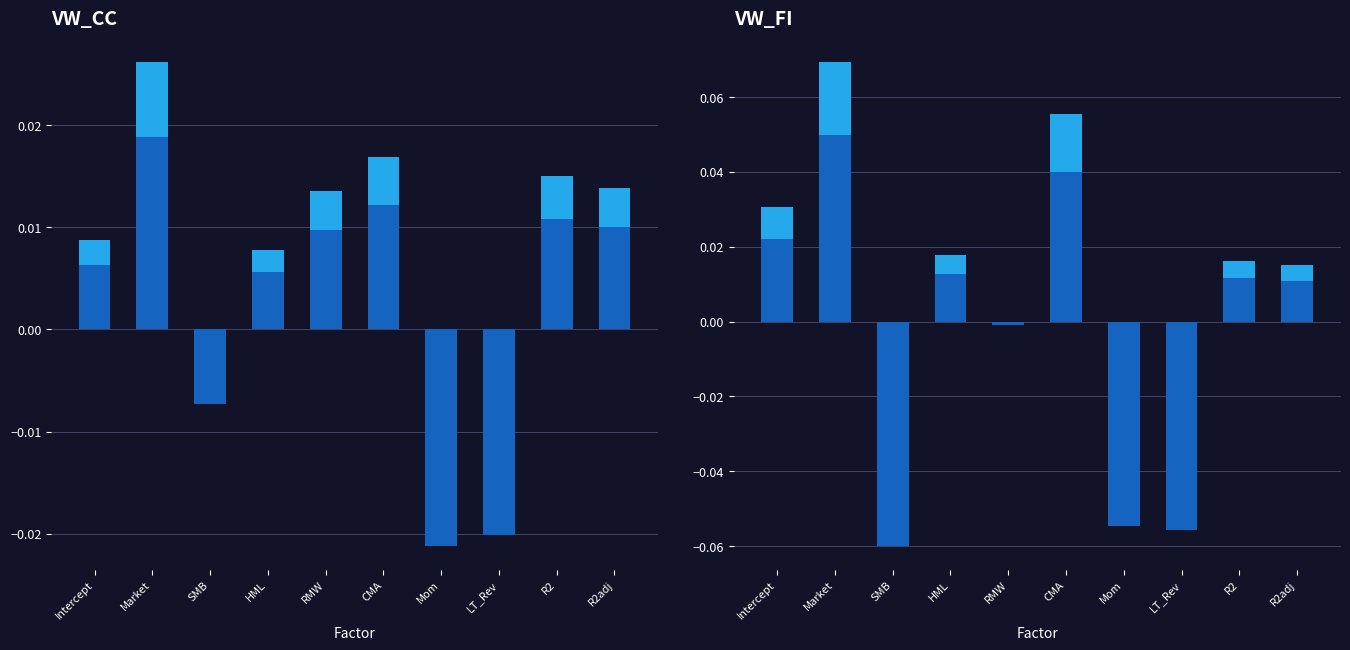

True or false: VW_FI has a value of -0.0 at Mom.

False